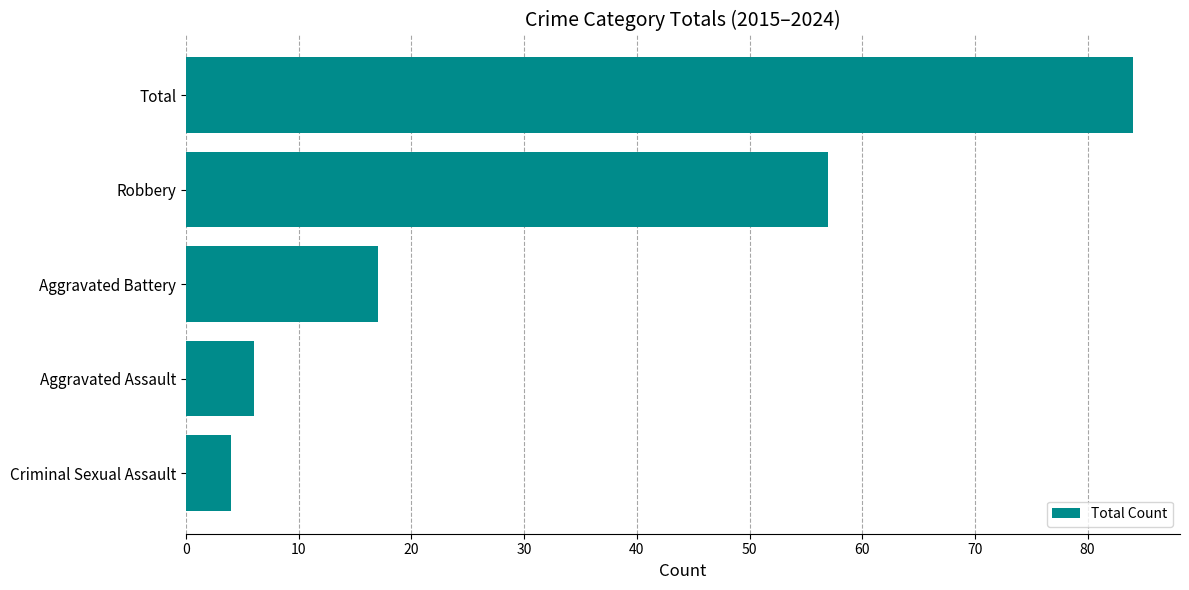

What is the difference between the second highest and minimum values?

53